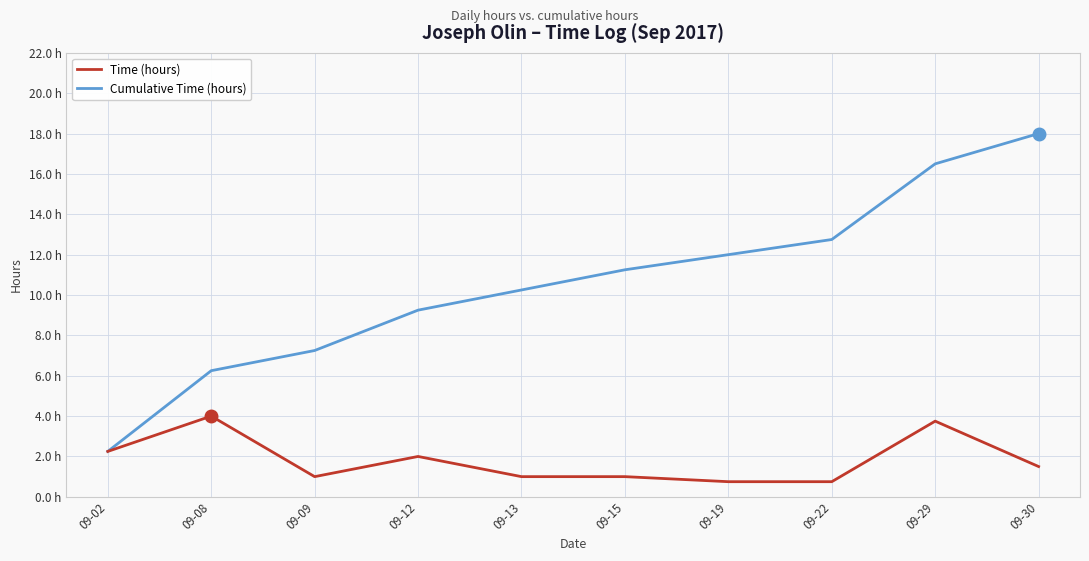

At which category is the sum across all series the highest?

09-29